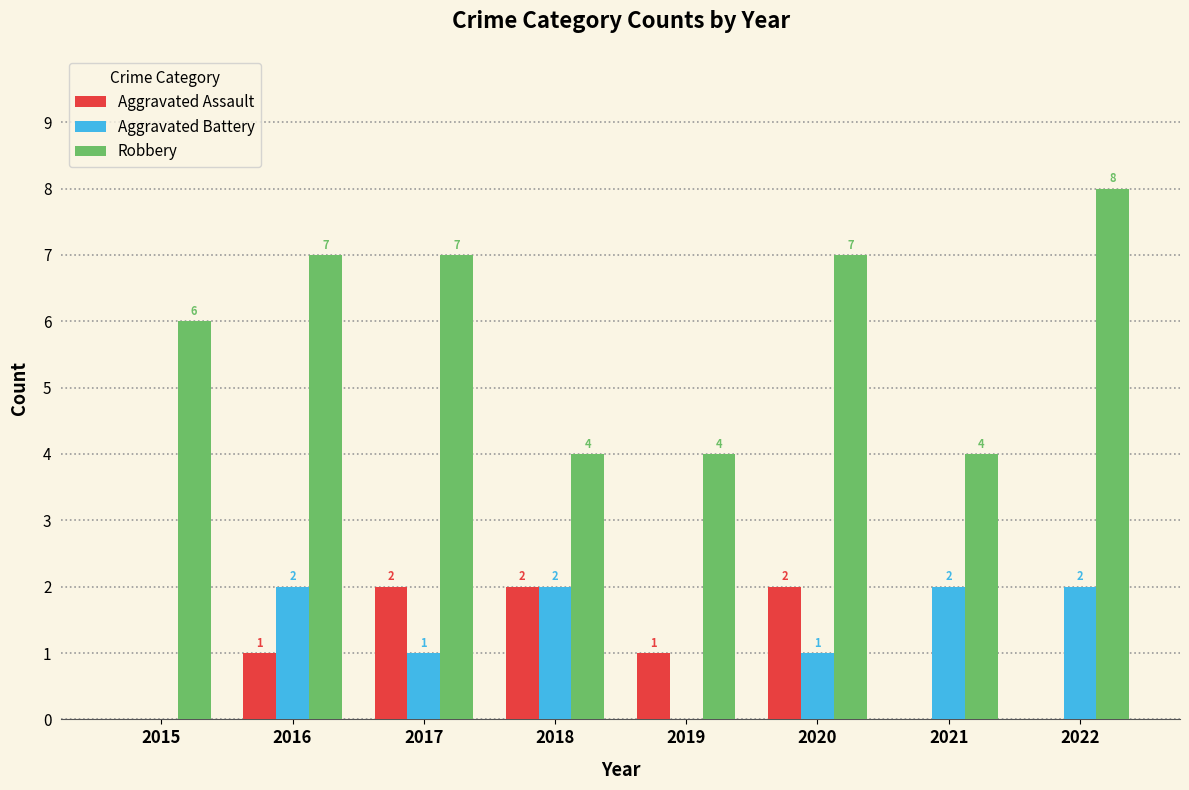

How many series are shown in this chart?

3